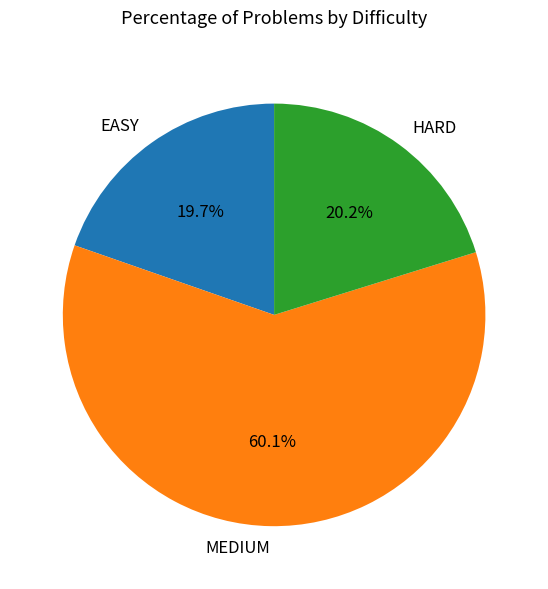

What is the total percentage of HARD and MEDIUM?

80.3%